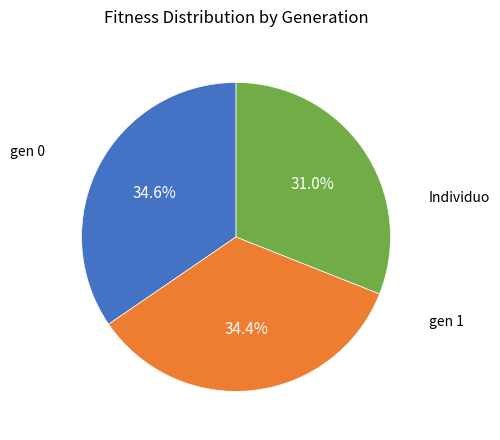

Does any single category account for the majority?

No